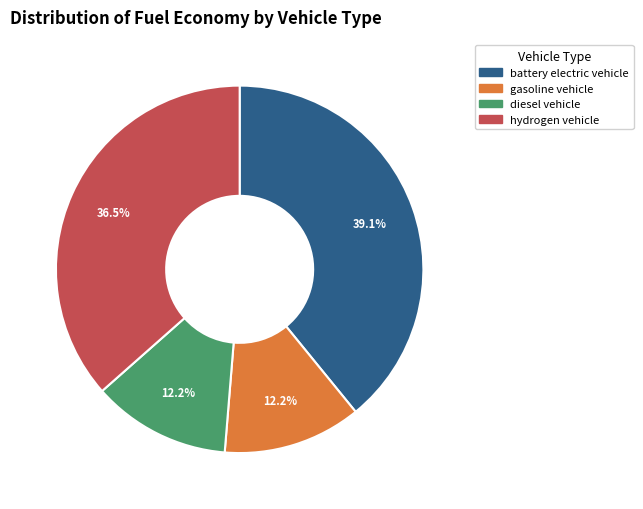

Which category has the biggest portion of the pie?

battery electric vehicle